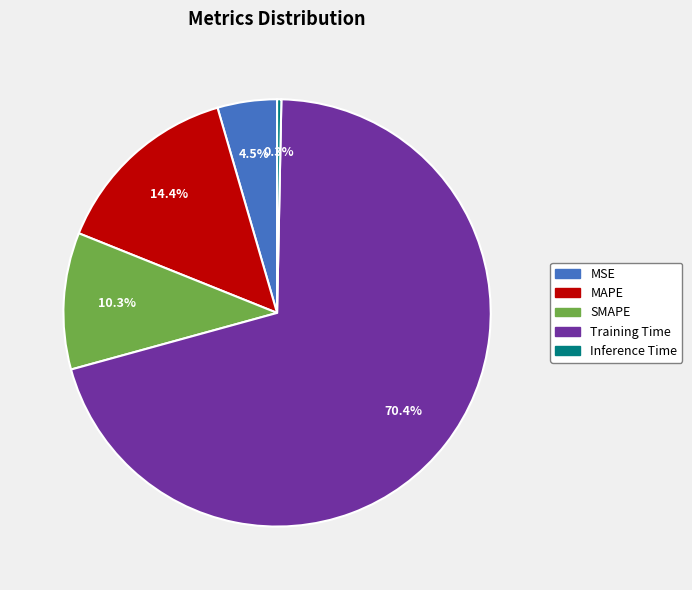

How many segments does this pie chart have?

5